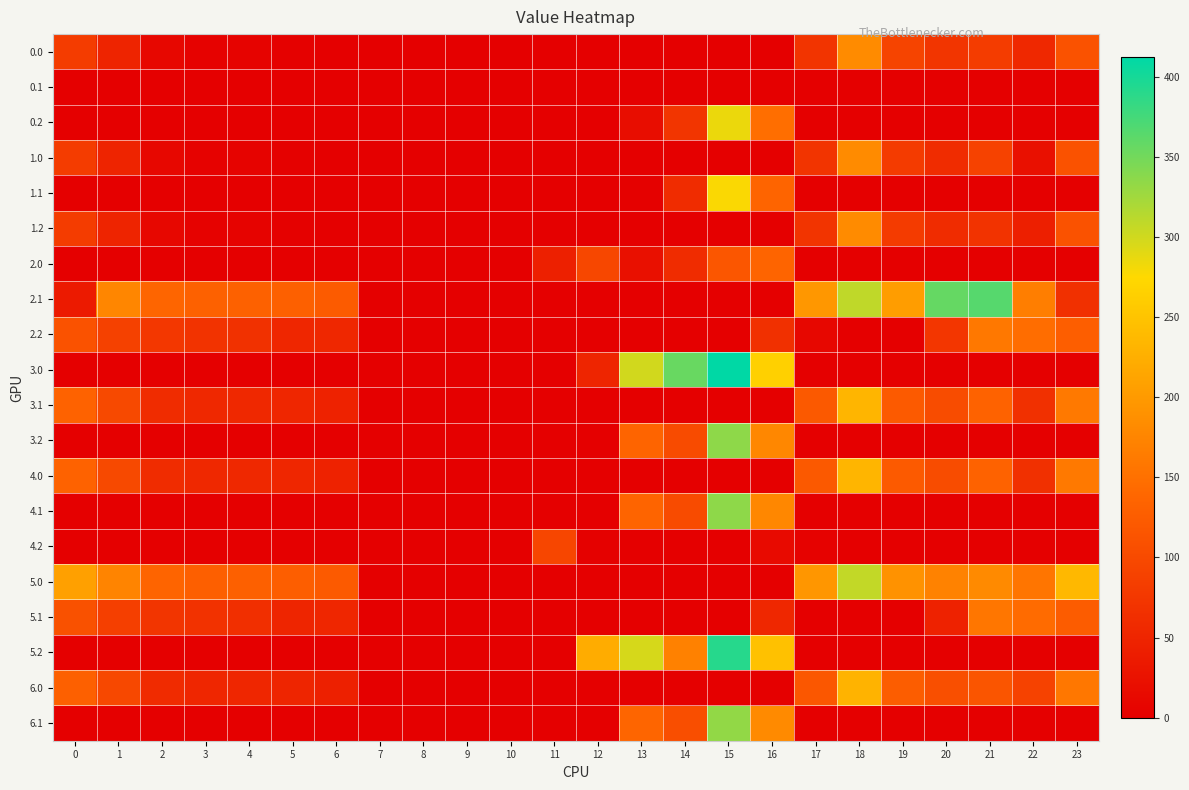

At which category is the sum across all series the highest?

15